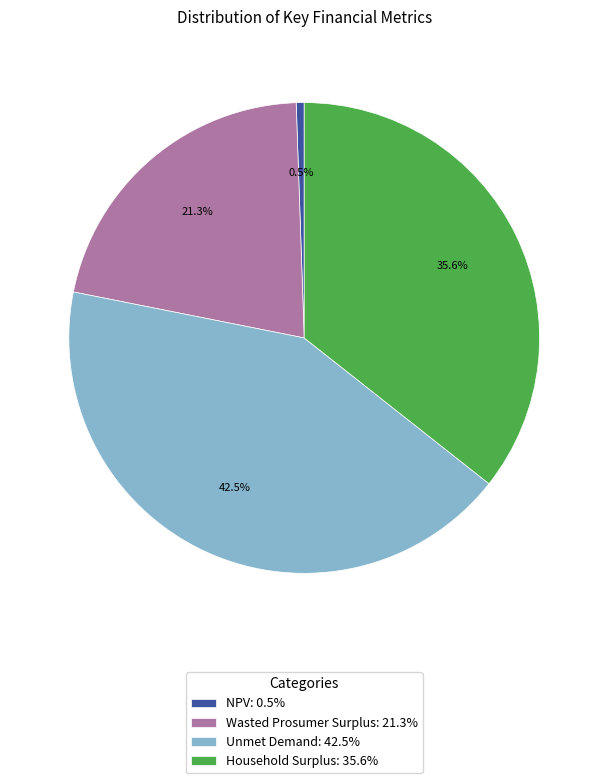

To the nearest percent, what is the average slice percentage?

25%